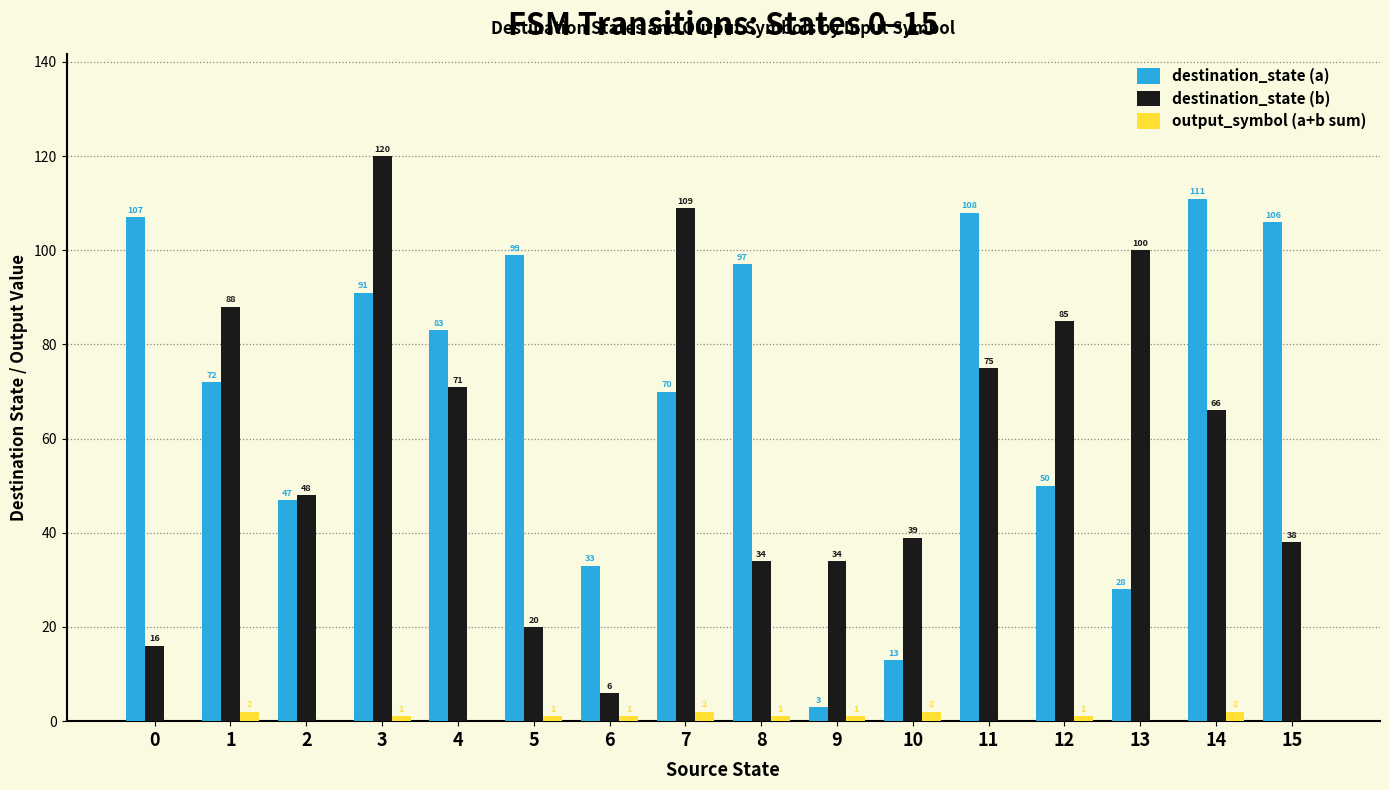

True or false: destination_state (a) has a value of 28 at 13.

True